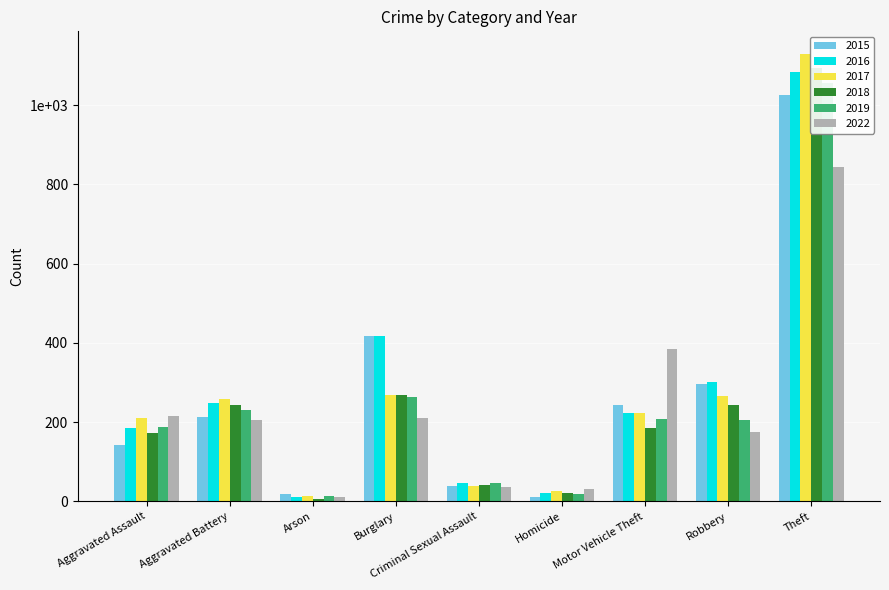

What is the label of the 8th bar from the right?

Aggravated Battery